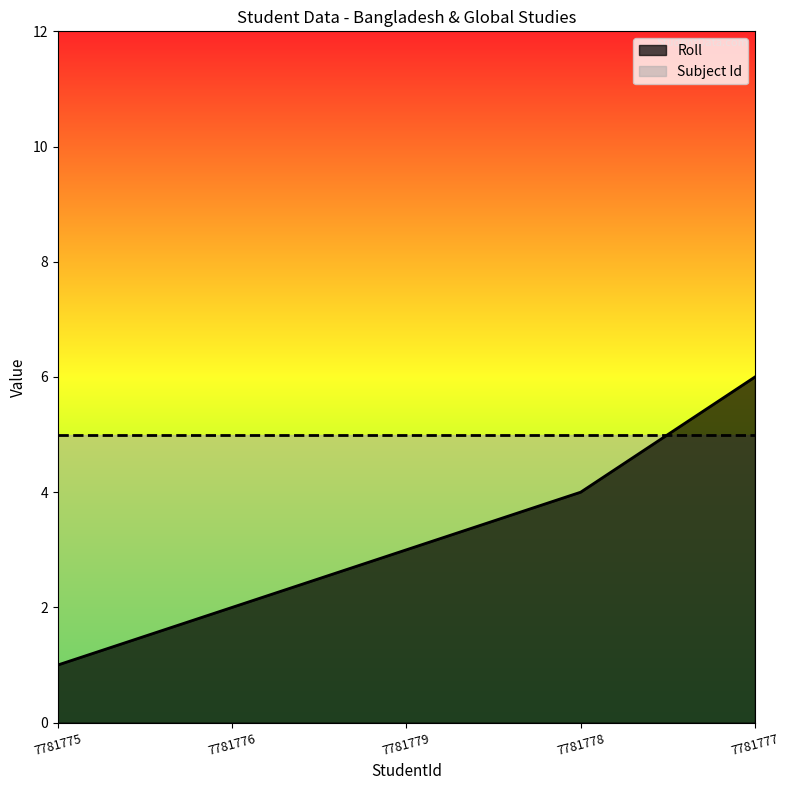

Rank the categories by value from lowest to highest.

7781775, 7781776, 7781779, 7781778, 7781777